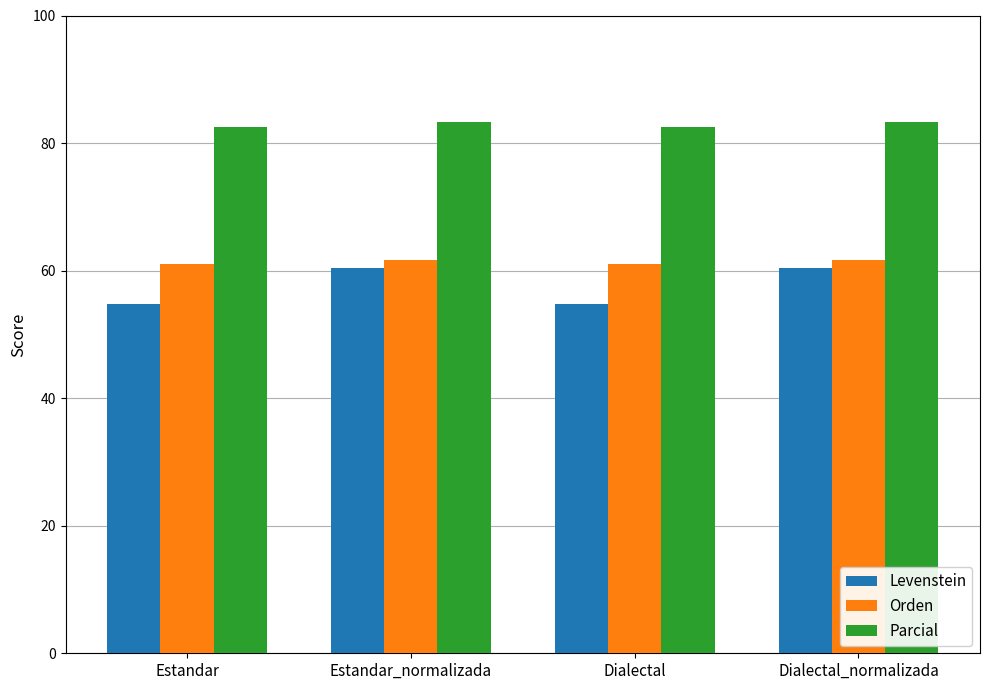

How many distinct data groups are displayed?

3